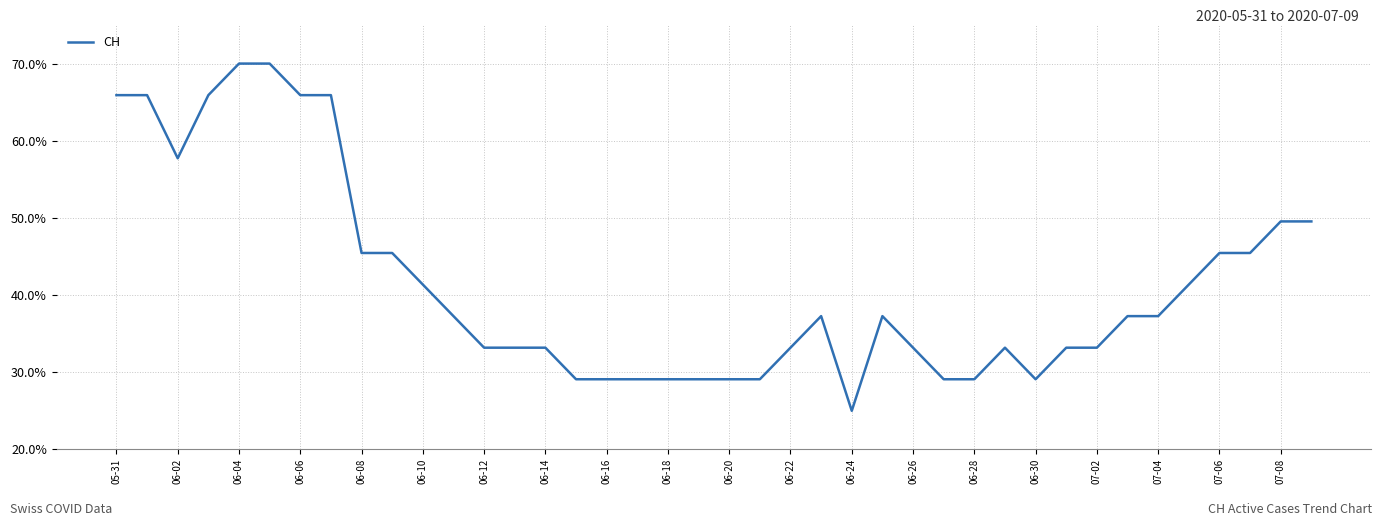

What is the minimum value shown in the chart?

25.0